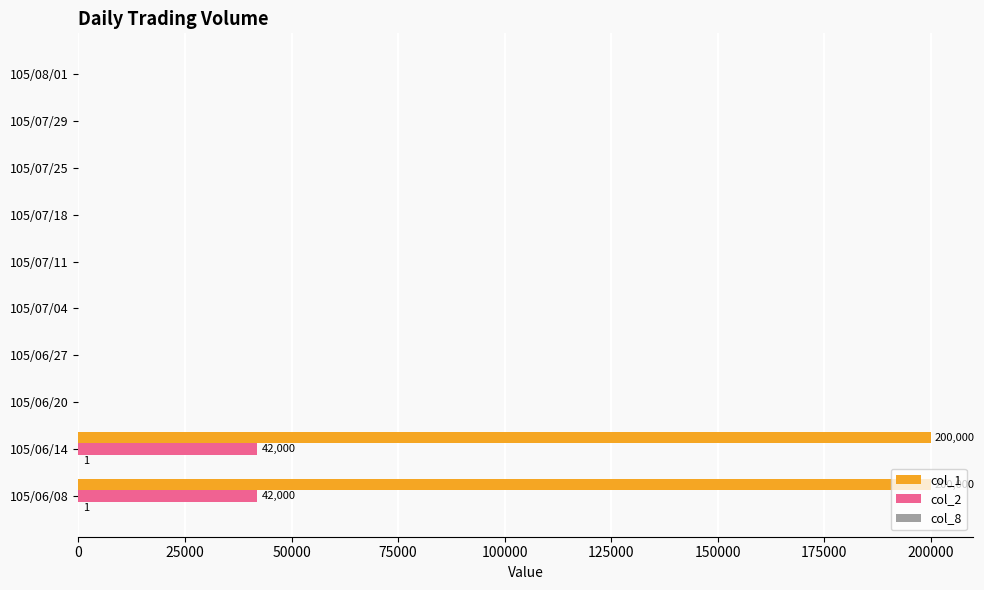

The value of col_1 at 105/06/08 is 200000. True or false?

True